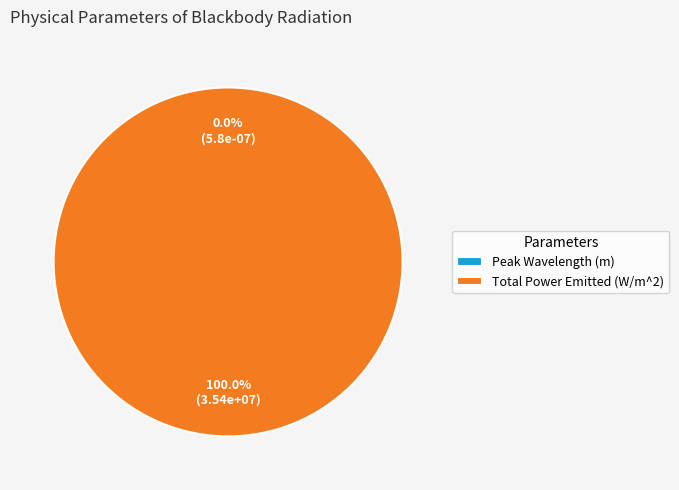

What is the total percentage of Total Power Emitted (W/m^2) and Peak Wavelength (m)?

100.0%